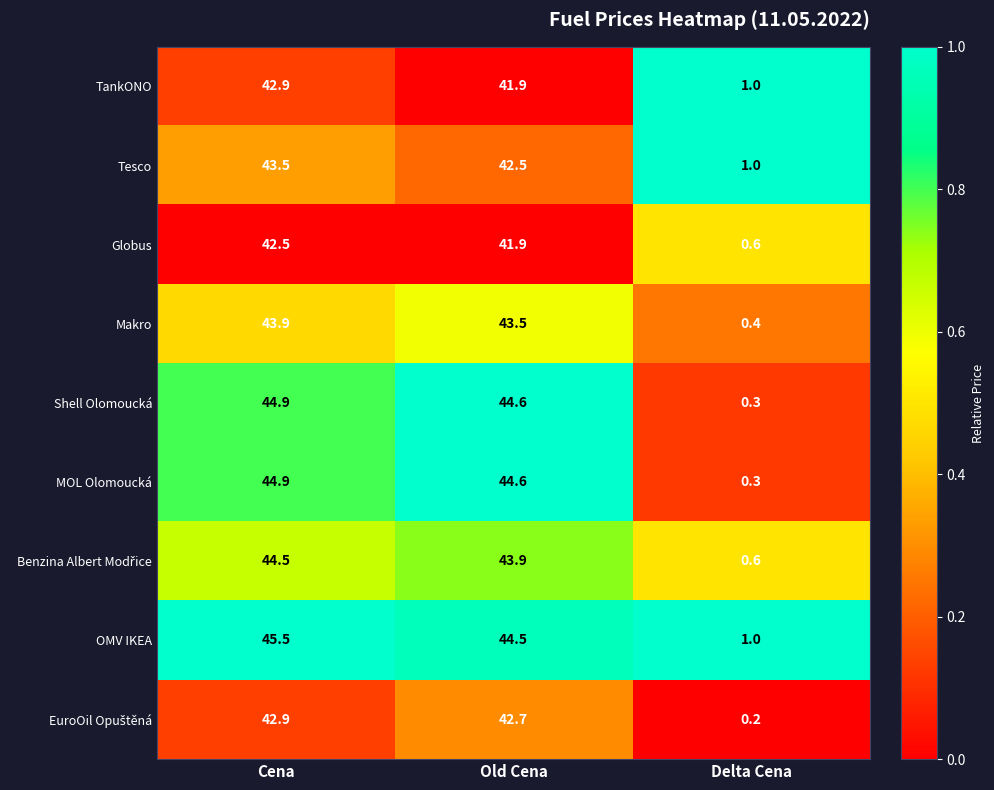

How many series are shown in this chart?

9